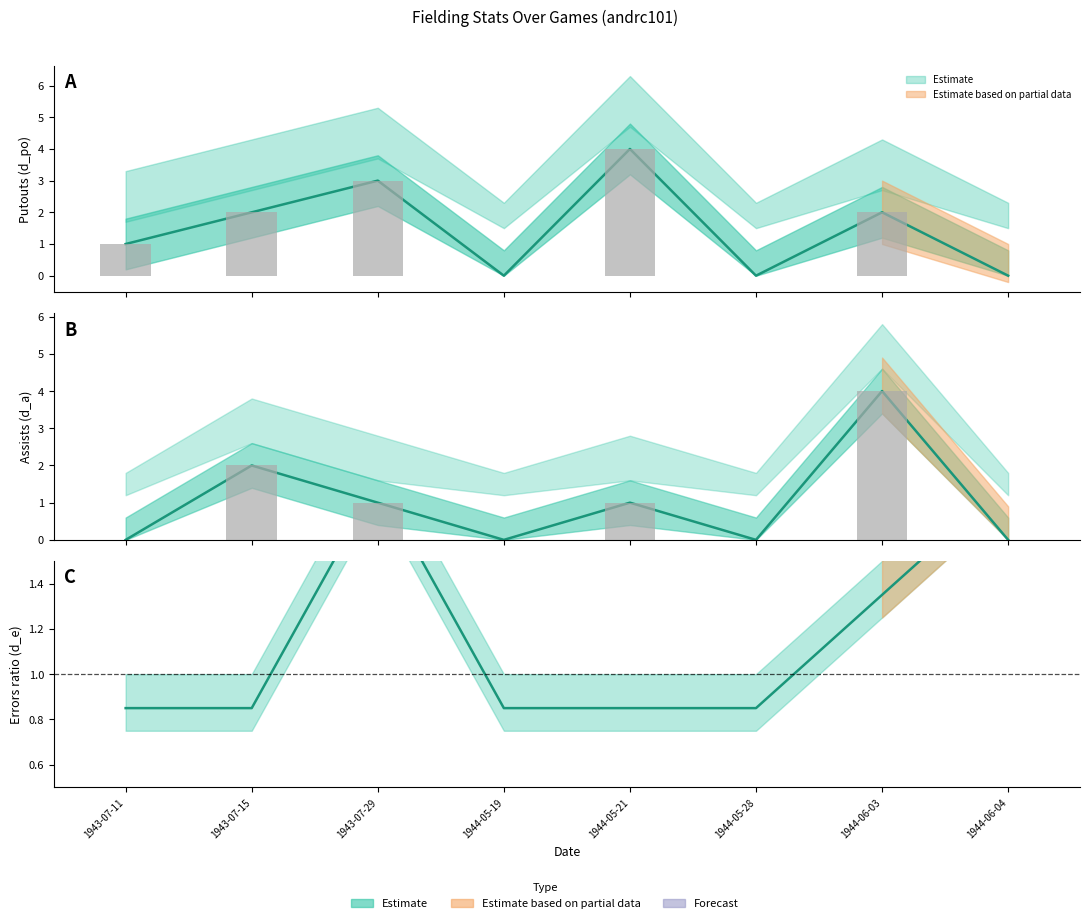

Rank the categories by d_po_value value from lowest to highest.

1944-05-19, 1944-05-28, 1944-06-04, 1943-07-11, 1943-07-15, 1944-06-03, 1943-07-29, 1944-05-21